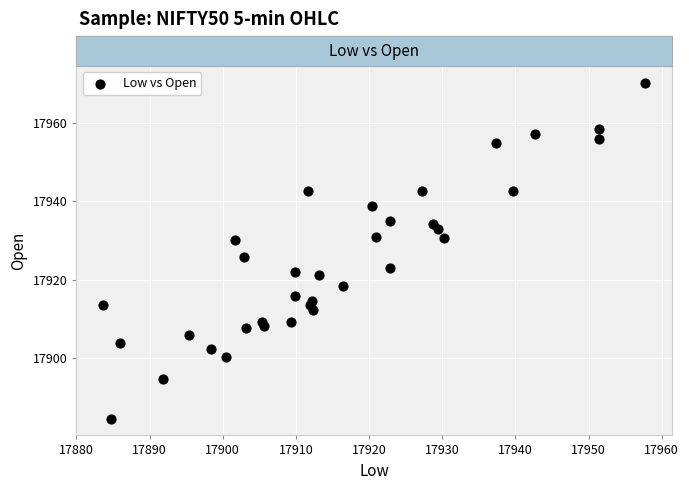

What is the range of Y values (max minus min)?

85.5